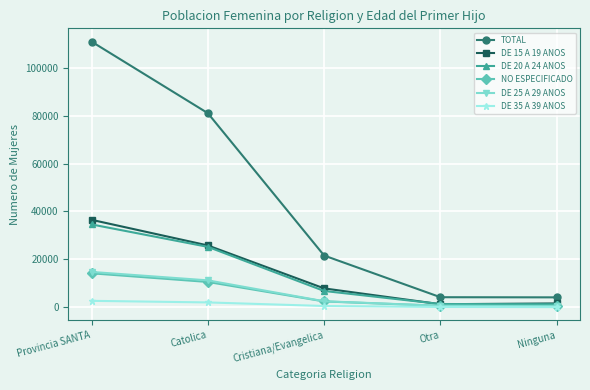

What is the sum of all DE 15 A 19 ANOS values?

73054